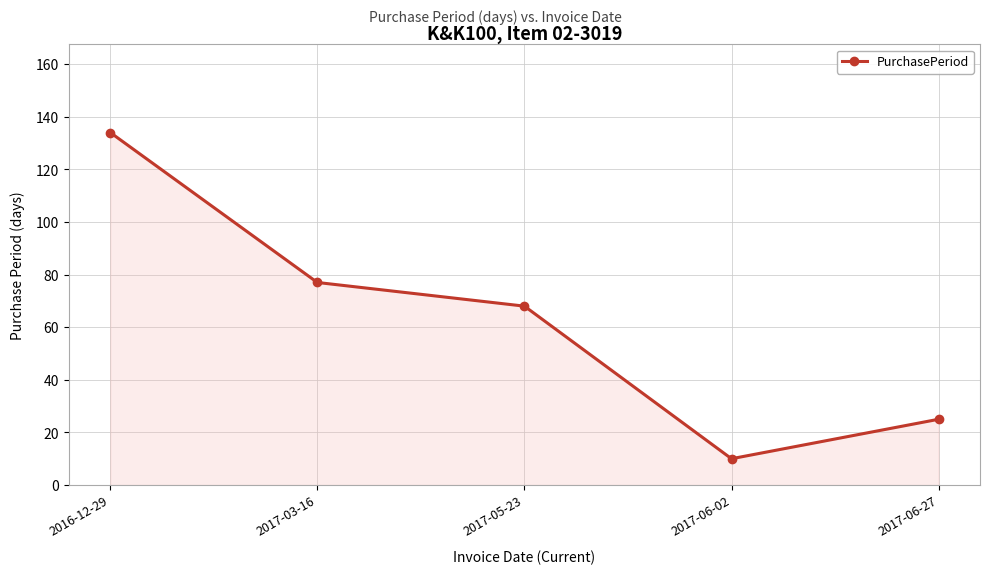

What is the value of the 4th point from the left?

10